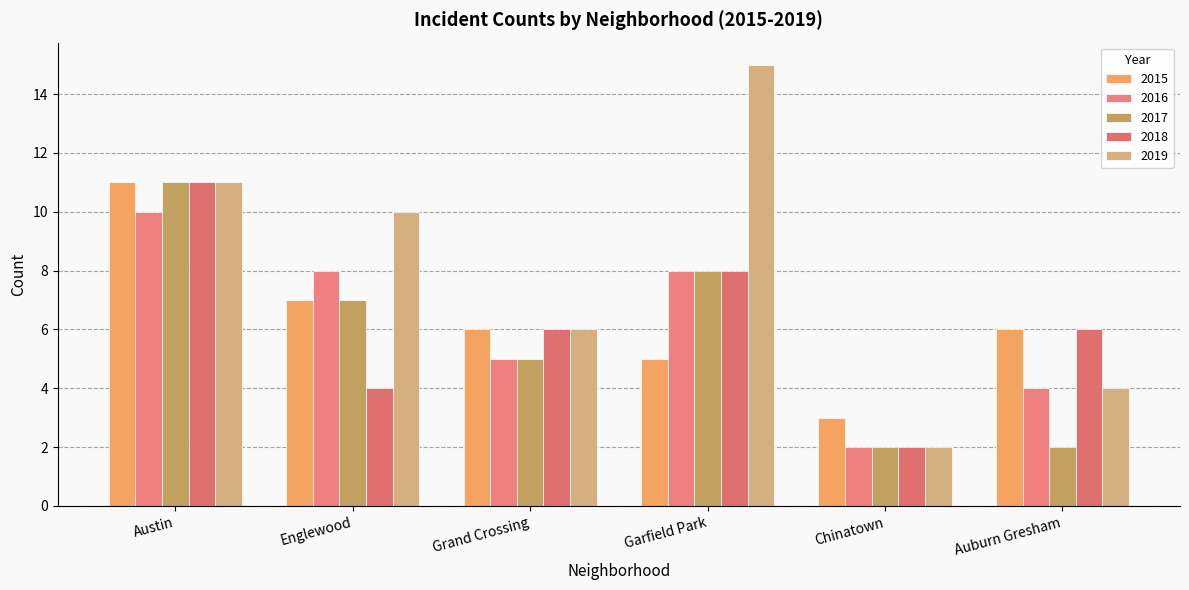

What is the difference between the 2019 values at Auburn Gresham and Grand Crossing?

2